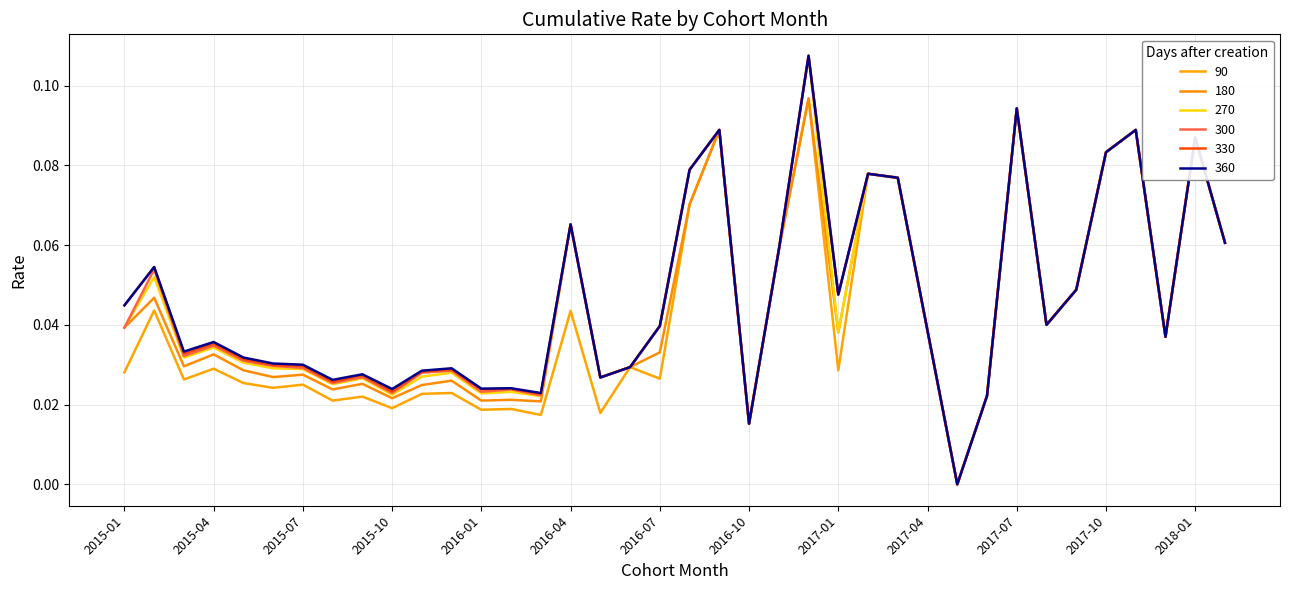

True or false: 270 has more than 1 interior local peaks.

True